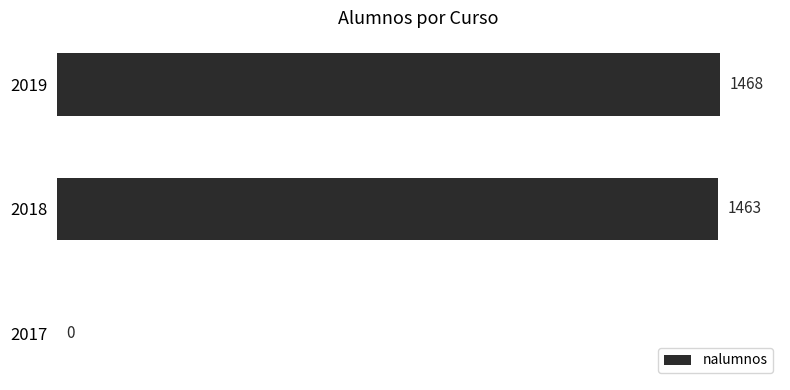

How many data points does each series have?

3